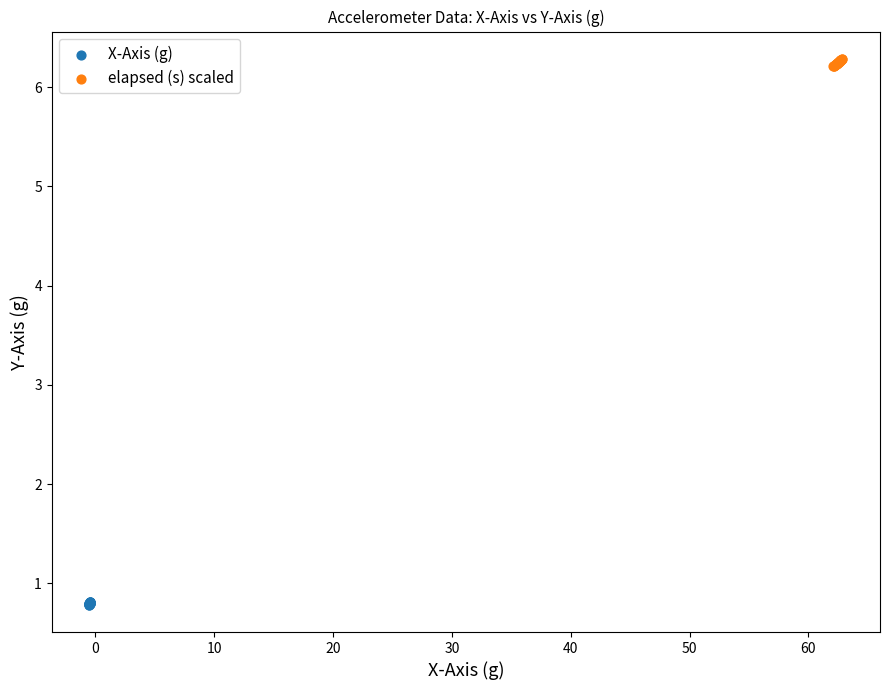

Which series reaches the maximum Y coordinate?

elapsed (s) scaled